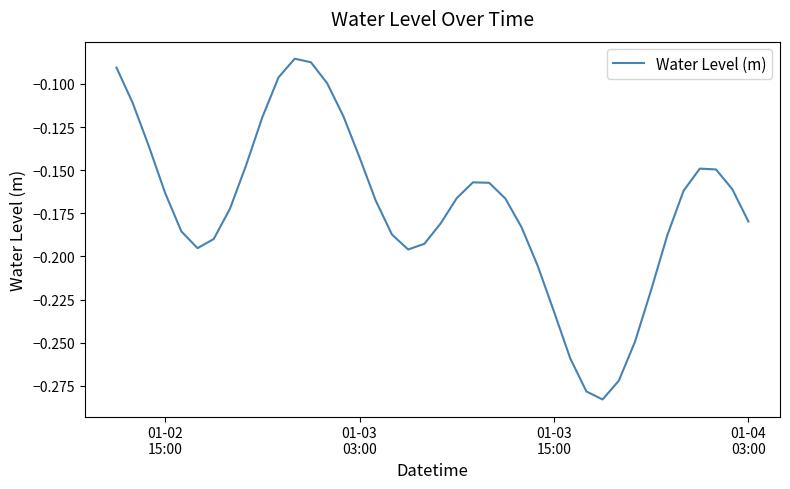

Reading left to right, transcribe all the data shown in this chart.

-0.1	-0.1	-0.1	-0.2	-0.2	-0.2	-0.2	-0.2	-0.1	-0.1	-0.1	-0.1	-0.1	-0.1	-0.1	-0.1	-0.2	-0.2	-0.2	-0.2	-0.2	-0.2	-0.2	-0.2	-0.2	-0.2	-0.2	-0.2	-0.3	-0.3	-0.3	-0.3	-0.2	-0.2	-0.2	-0.2	-0.1	-0.1	-0.2	-0.2